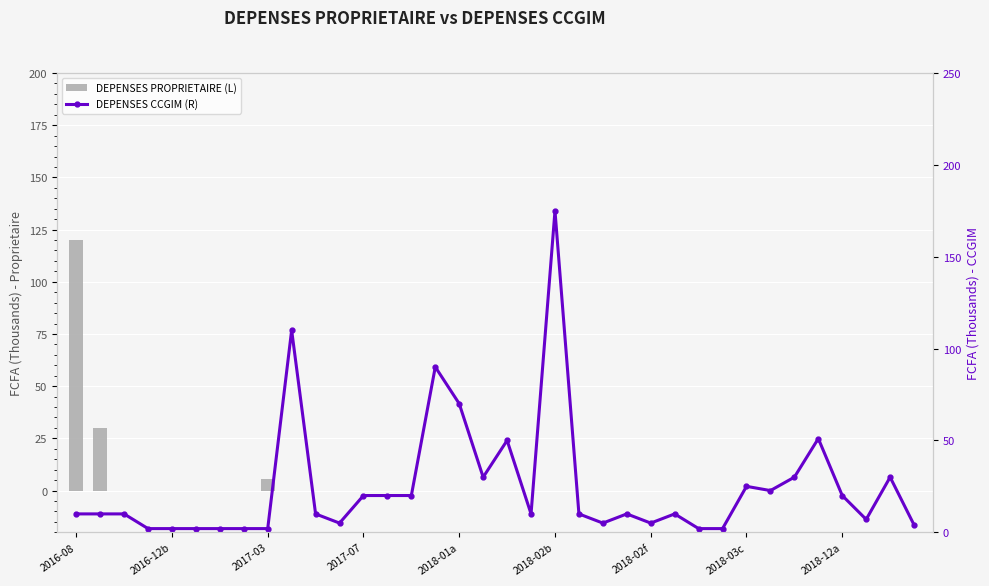

Reading right to left, list all the values displayed in this chart.

DEPENSES PROPRIETAIRE (L): 0.0	0.0	0.0	0.0	0.0	0.0	0.0	0.0	0.0	0.0	0.0	0.0	0.0	0.0	0.0	0.0	0.0	0.0	0.0	0.0	0.0	0.0	0.0	0.0	0.0	0.0	0.0	5.5	0.0	0.0	0.0	0.0	0.0	0.0	30.0	120.0
DEPENSES CCGIM (R): 4.0	30.0	7.0	20.0	51.0	30.0	22.7	25.0	2.0	2.0	10.0	5.0	10.0	5.0	10.0	175.0	10.0	50.0	30.0	70.0	90.0	20.0	20.0	20.0	5.0	10.0	110.0	2.0	2.0	2.0	2.0	2.0	2.0	10.0	10.0	10.0